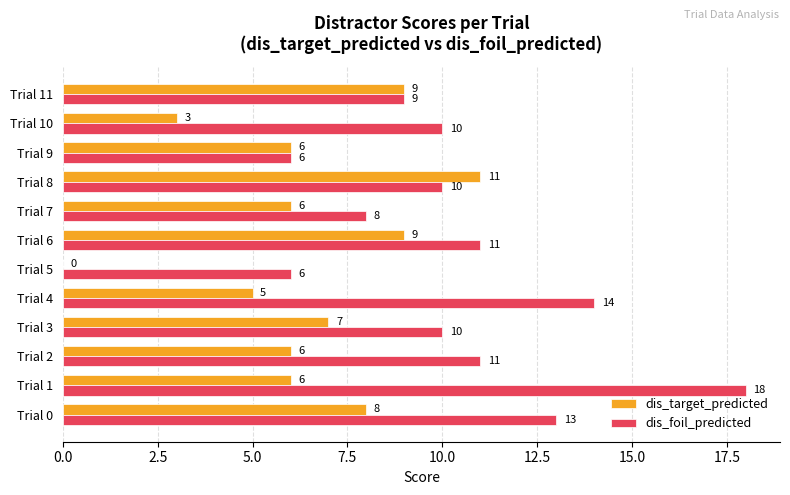

What are all the series names shown in the legend?

dis_target_predicted, dis_foil_predicted